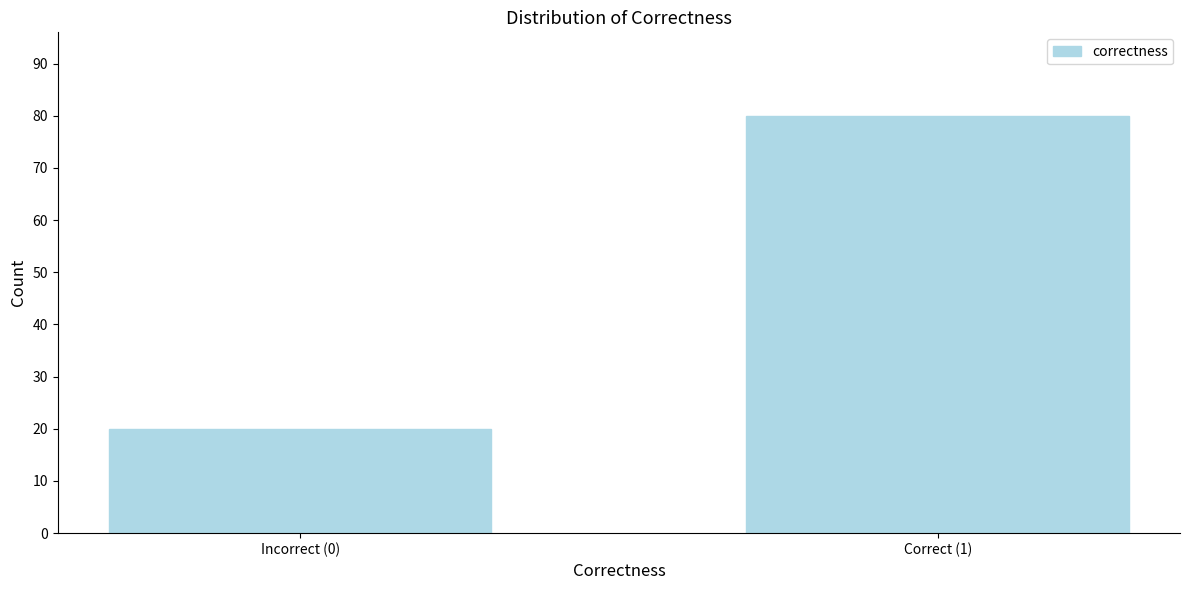

Reading left to right, extract all data points from this chart.

Incorrect (0)=20	Correct (1)=80